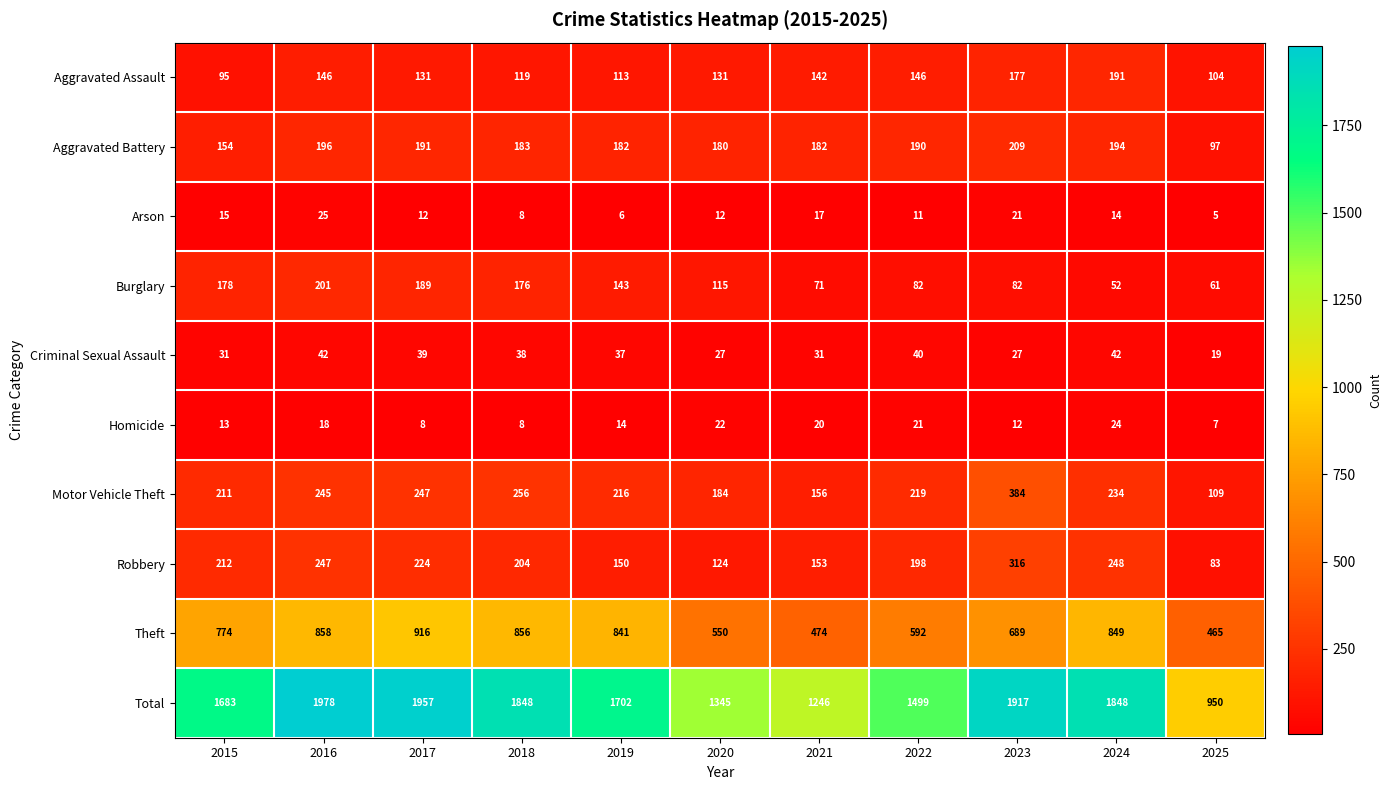

At which label does Aggravated Battery first exceed 183?

2016